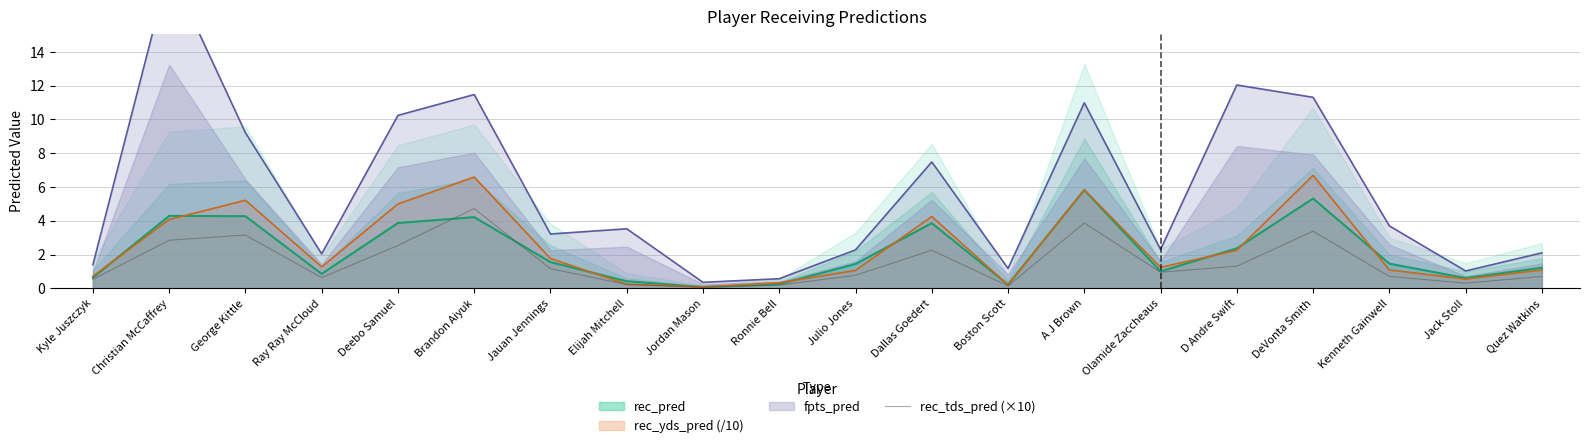

How many interior local peaks (higher than both neighbors) does the data have?

5